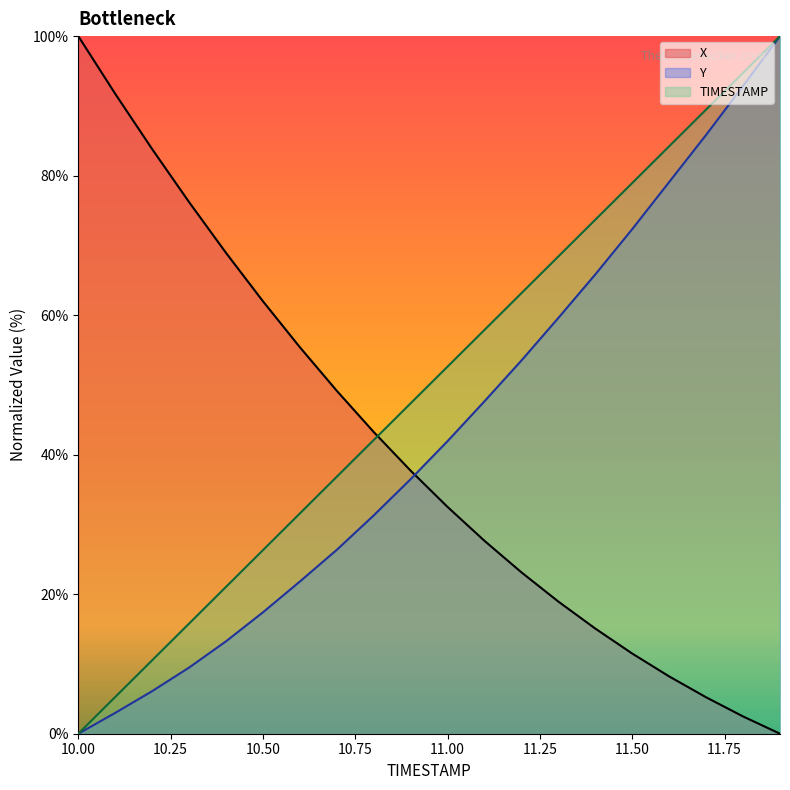

Is the value of Y at 11.1 greater than the value of X at 10.5?

No